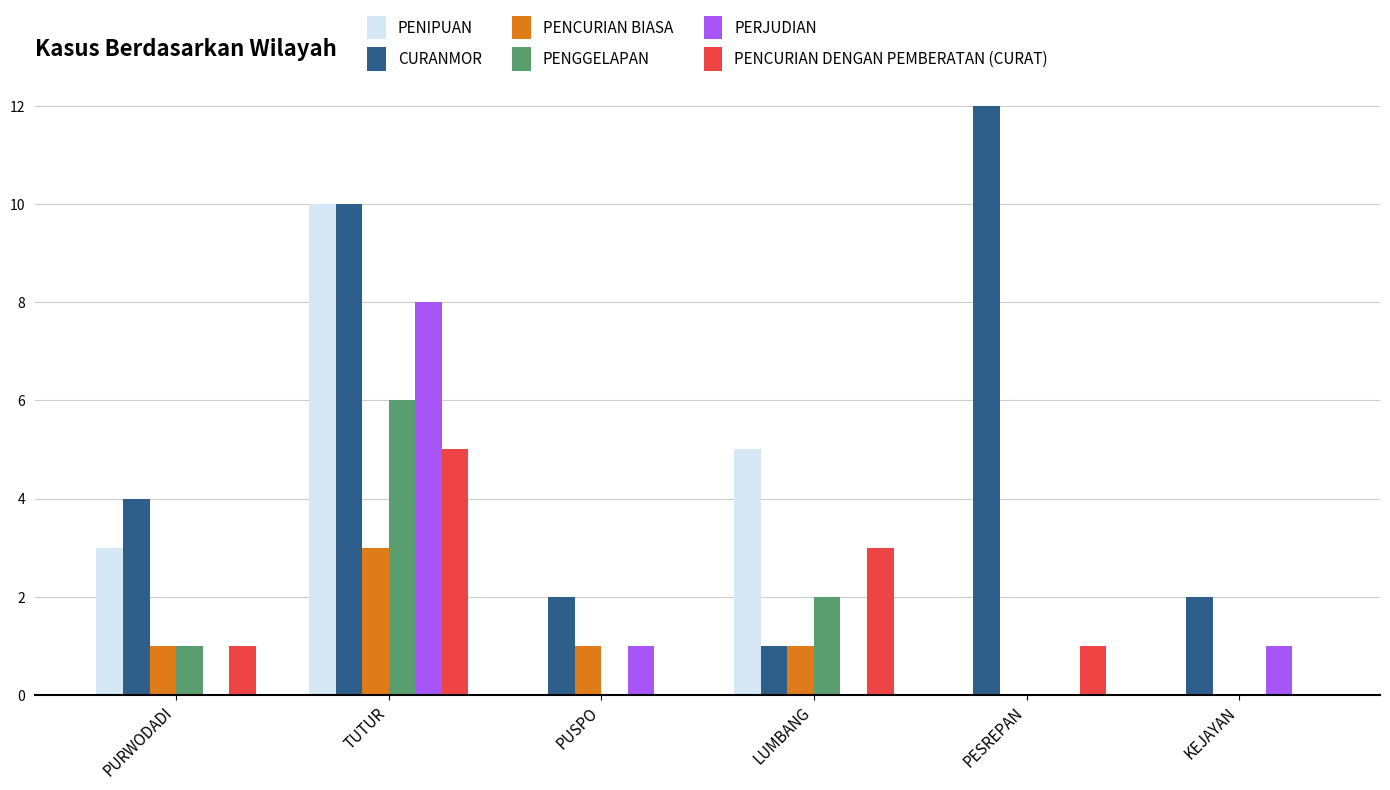

What is the approximate value of PENCURIAN DENGAN PEMBERATAN (CURAT) at PESREPAN?

1